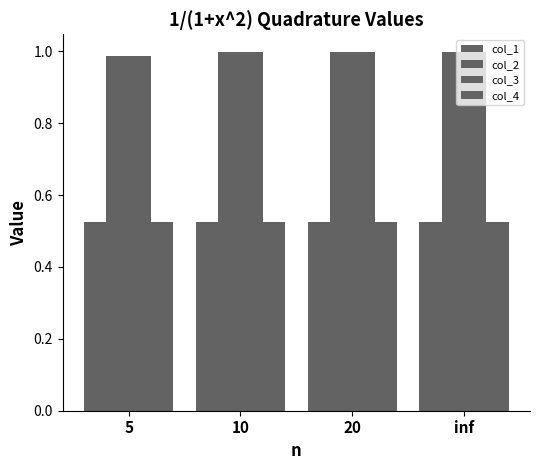

Is it true that col_2 equals 0.5 at 10?

False